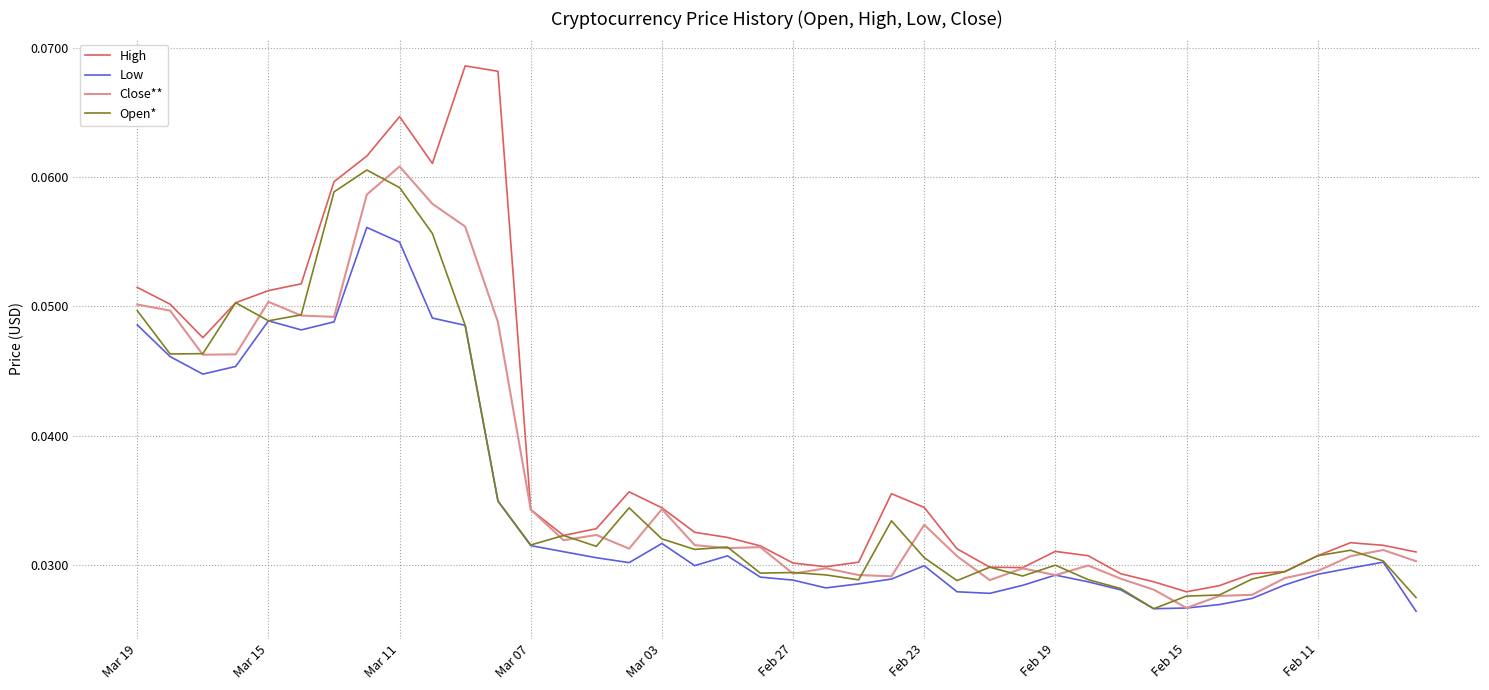

Which series has the largest range (max minus min)?

High